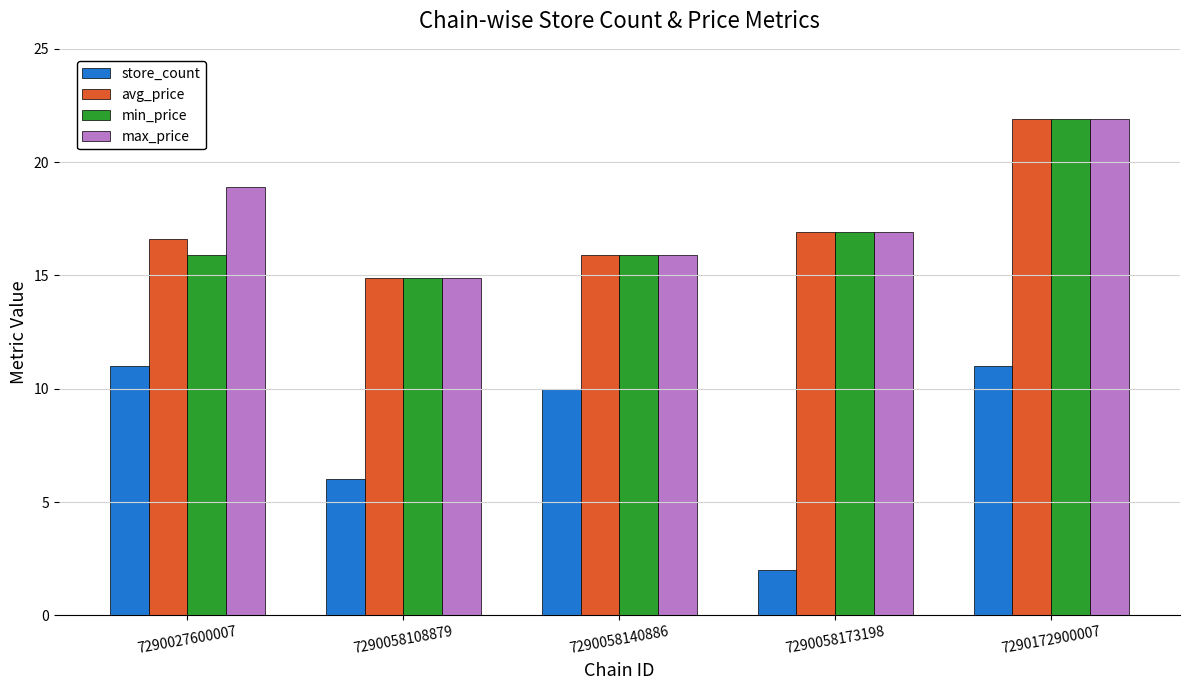

What is the value of the max_price bar at the 1st from the left?

18.9